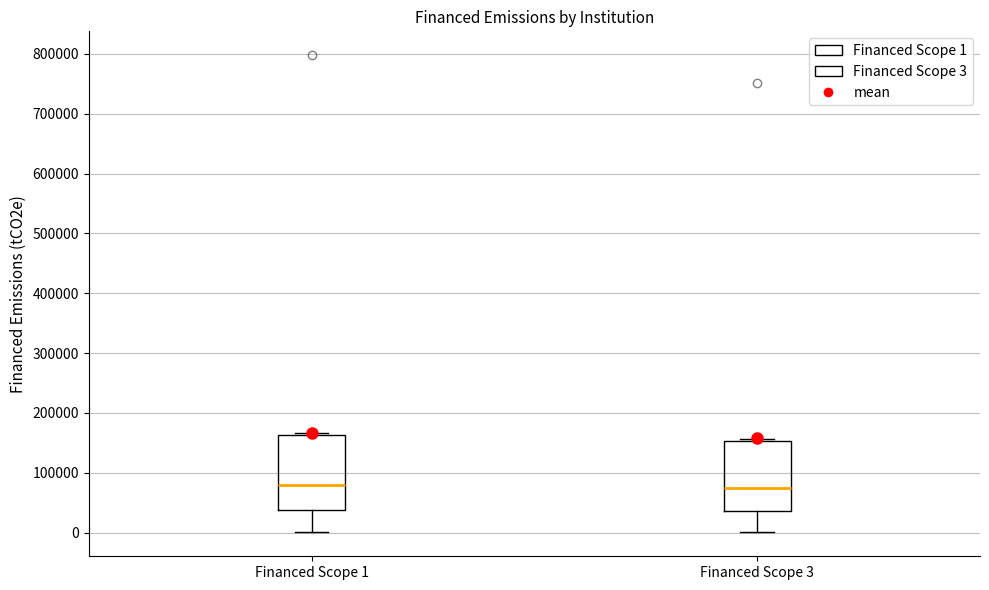

Reading left to right, transcribe this box plot: for each box, give where its median line is, the range the box spans, and where its two whiskers end, as read against the y-axis. The values are not printed on the chart, so give them approximately, as read against the axis.

Financed Scope 1: median 80000, box 40000 to 160000, whiskers 0 to 170000
Financed Scope 3: median 70000, box 40000 to 150000, whiskers 0 to 160000